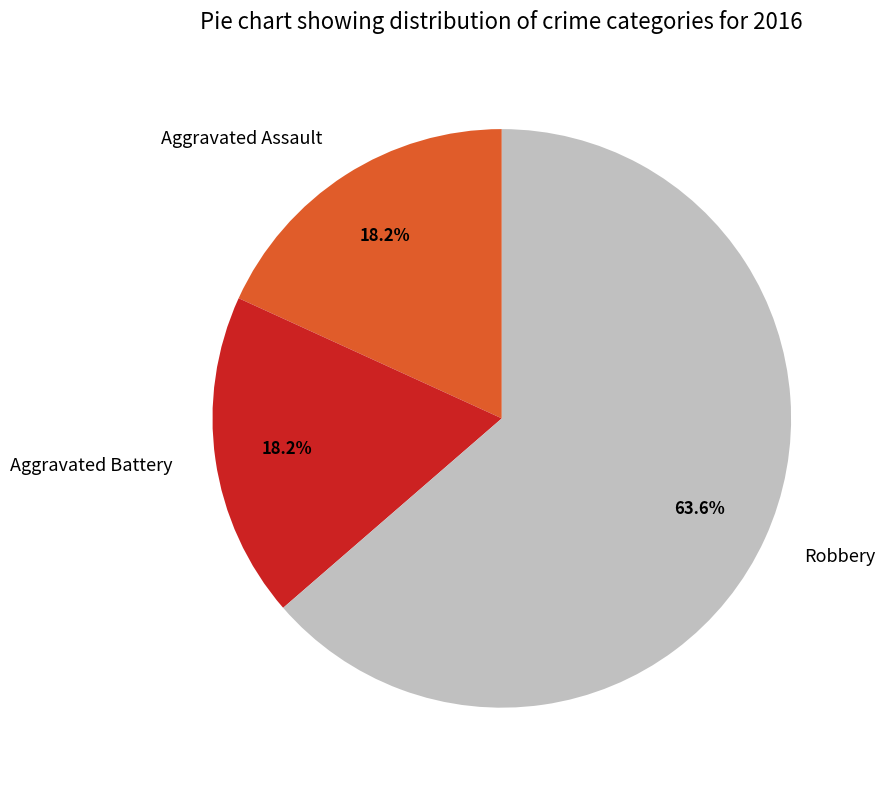

Which slice is the largest?

Robbery